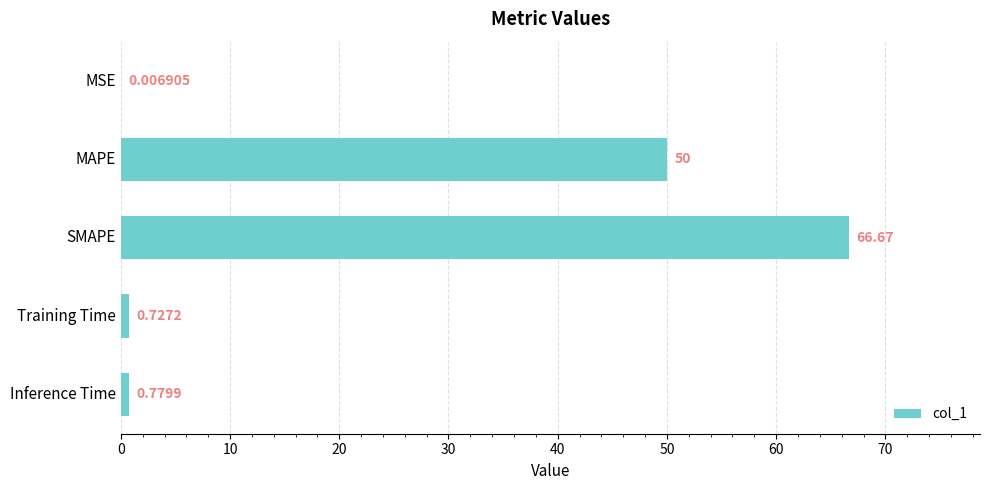

At which label is the value closest to 33?

MAPE